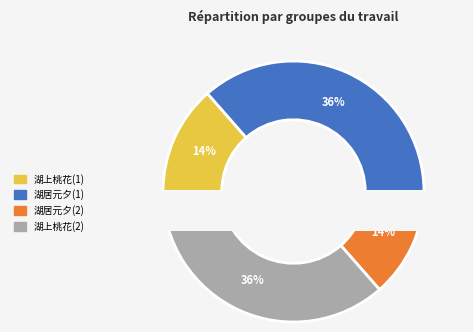

Count the number of slices in the pie.

4